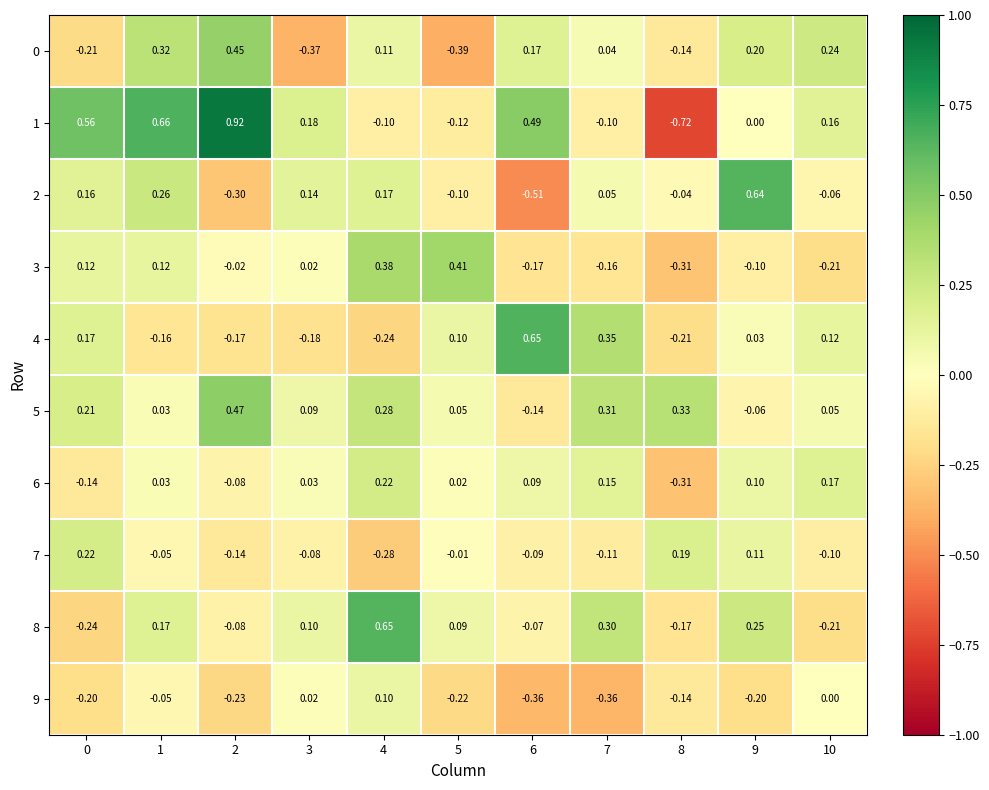

At how many categories does at least one series exceed 0?

11